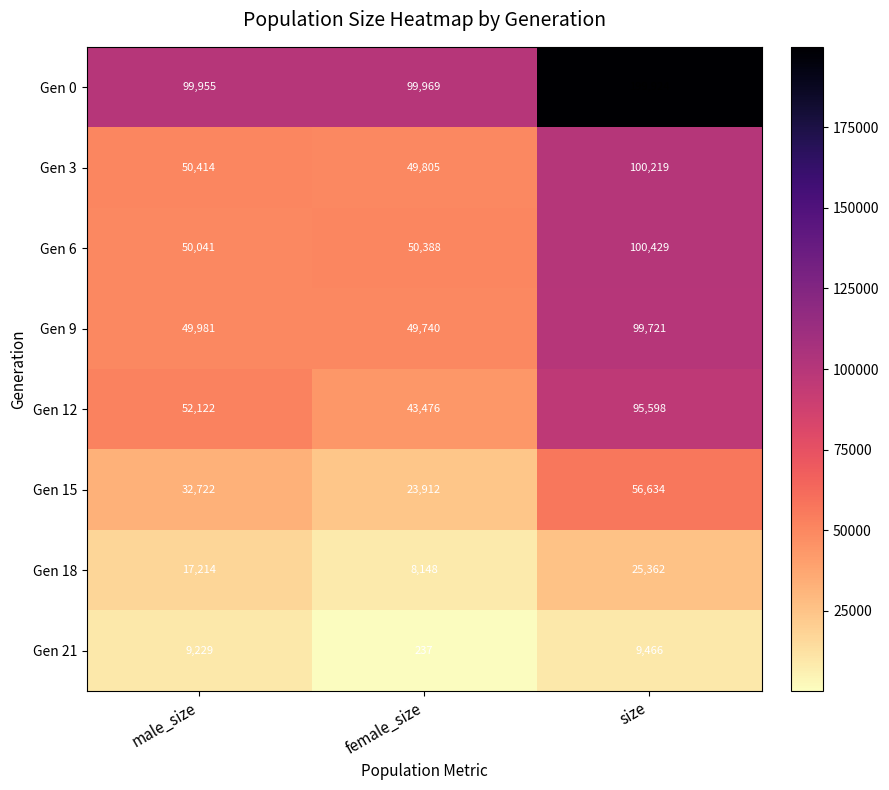

The Gen 3 series shows 79126 at male_size. True or false?

False